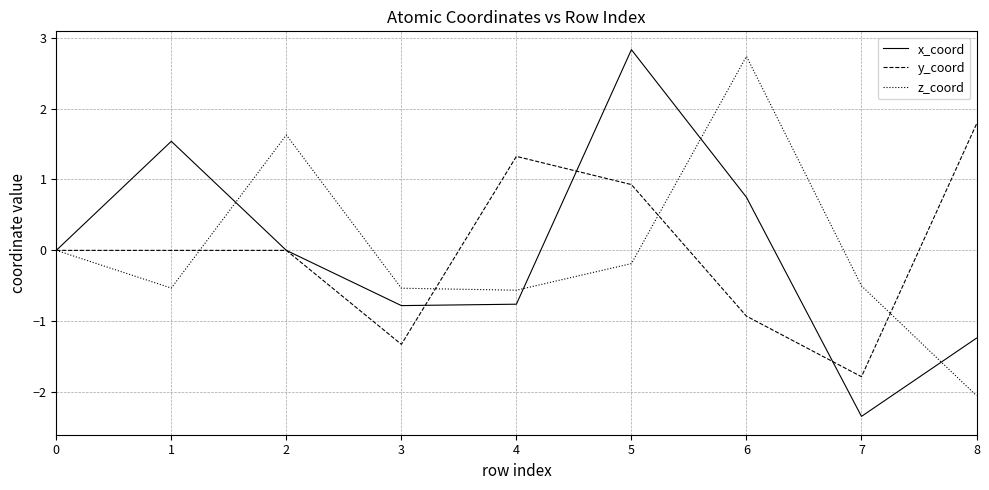

At which category does the chart reach its peak across all series?

5